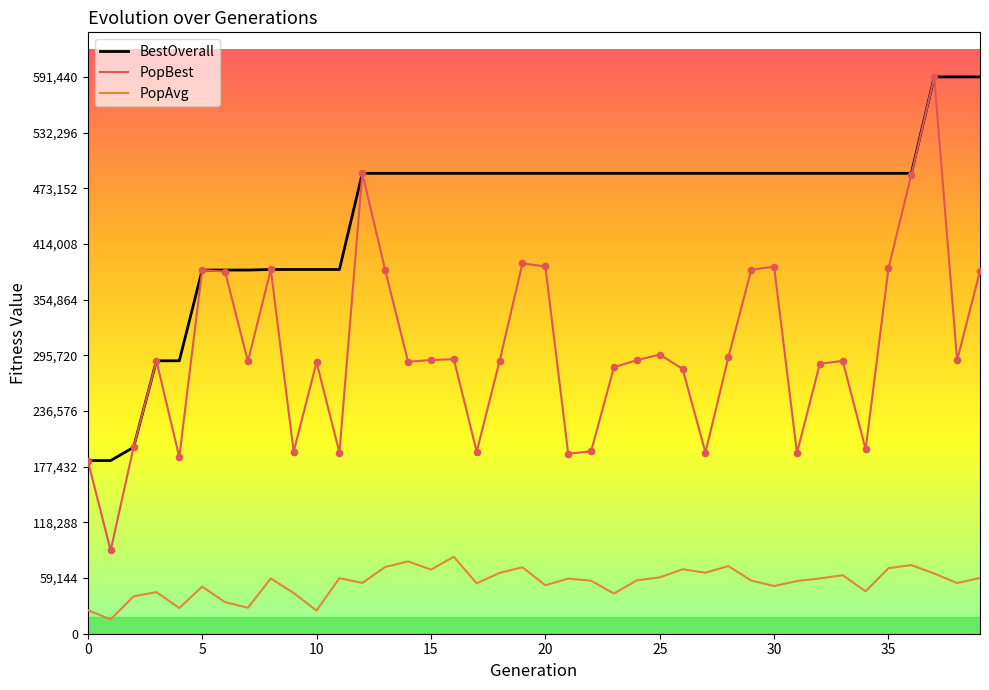

Which series has the widest spread of values?

PopBest